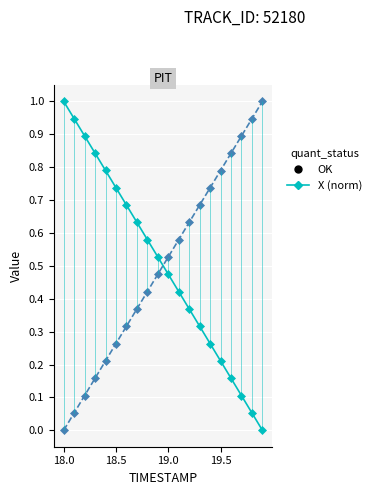

How many positive values does the Y (normalized) series have?

19